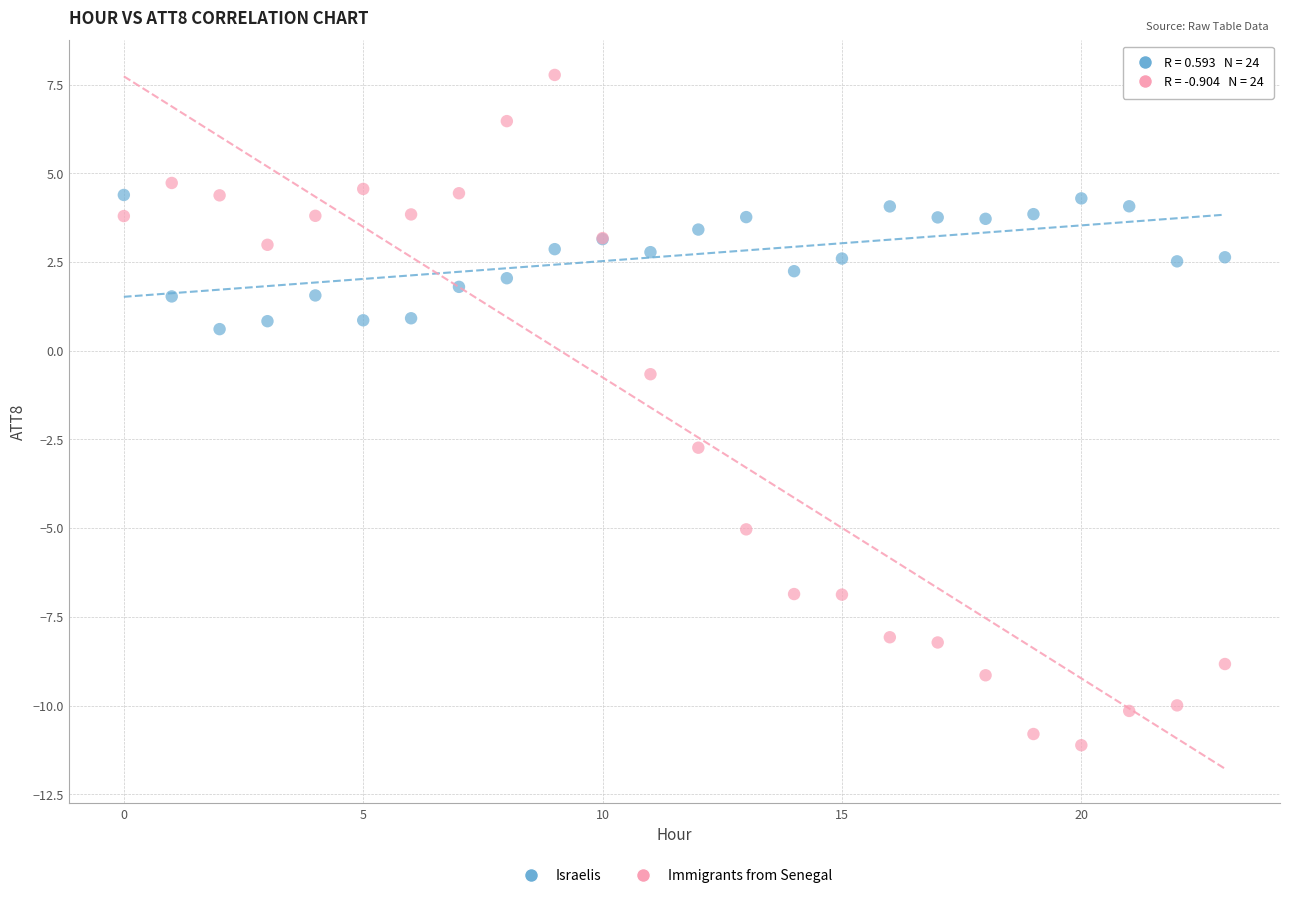

Which series has the widest spread of Y values?

Immigrants from Senegal